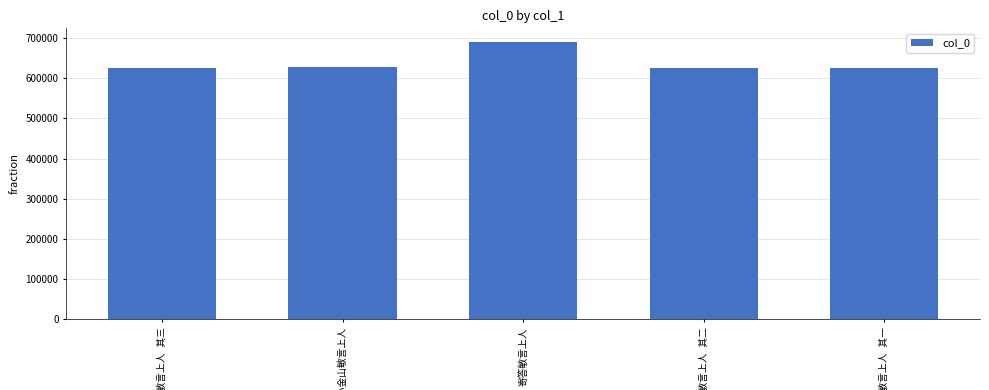

What is the maximum value shown in the chart?

689687